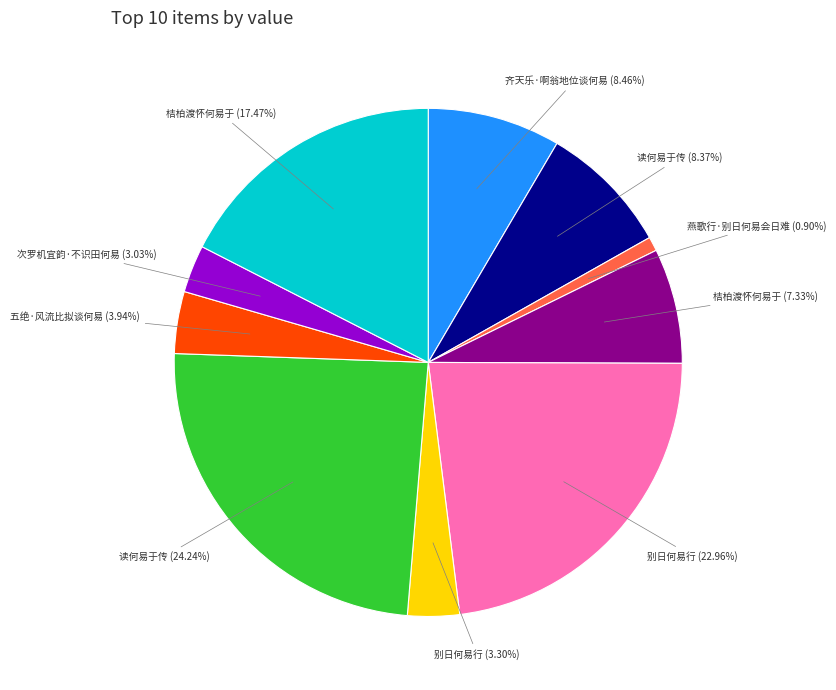

Does any single category account for the majority?

No